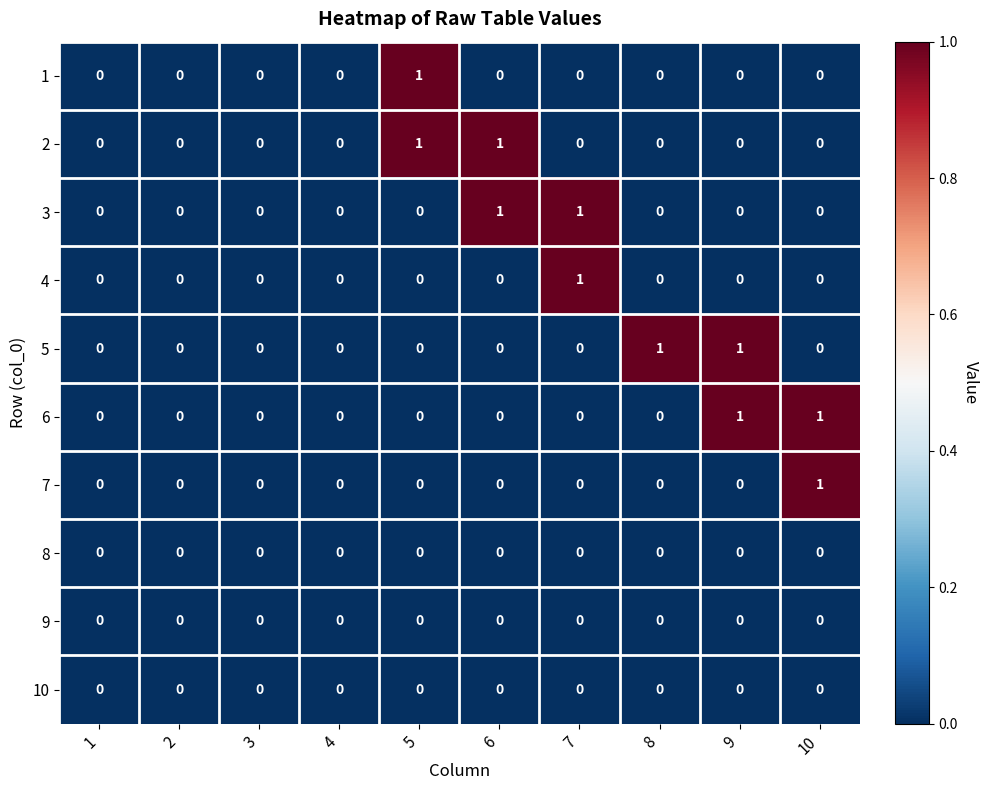

The value of 6 at 2 is 0. True or false?

True